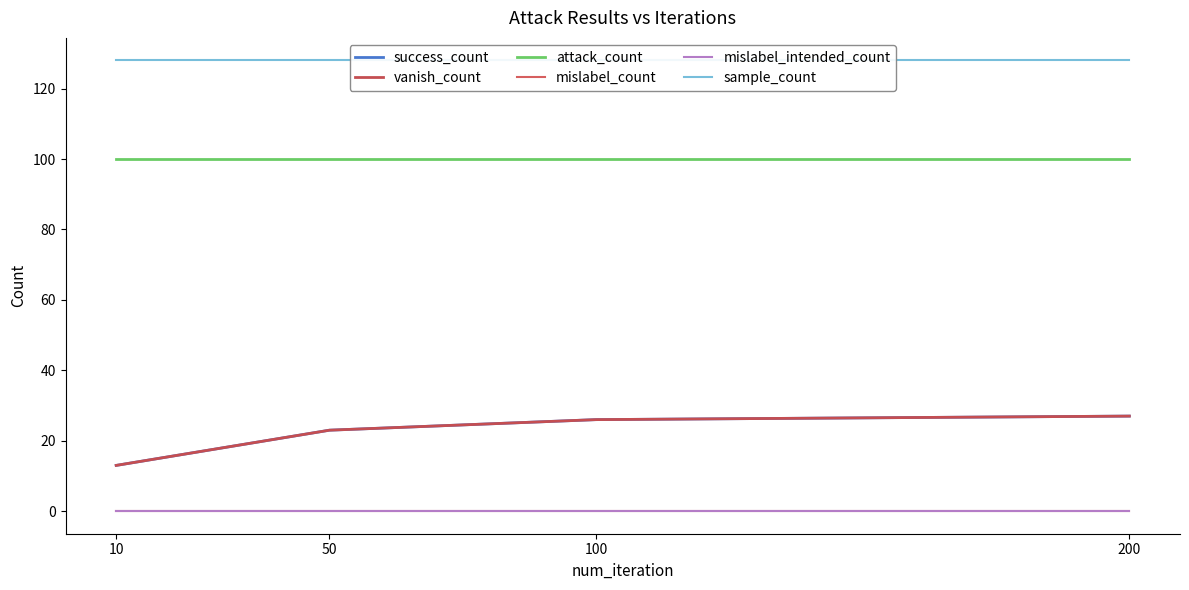

True or false: success_count has more than 1 interior local peaks.

False